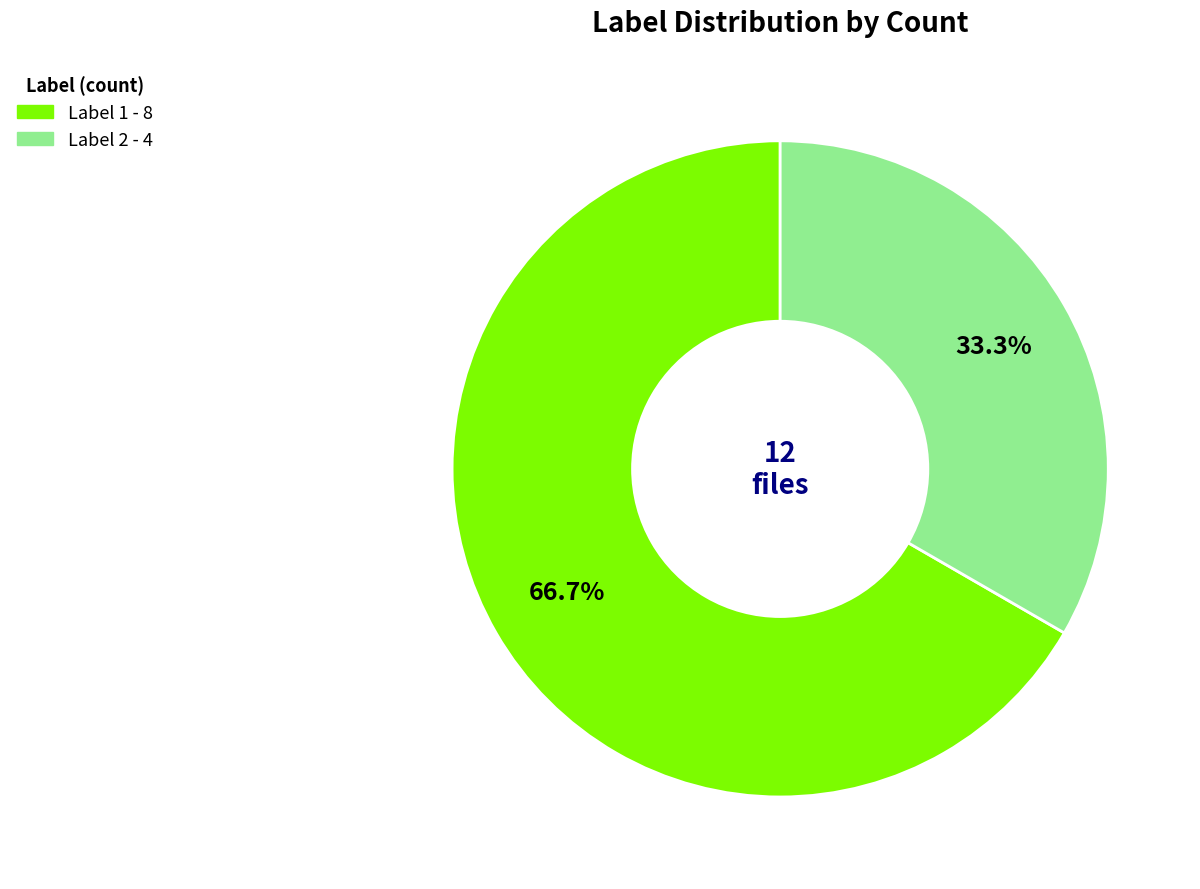

Rank the categories by value from lowest to highest.

Label 2, Label 1